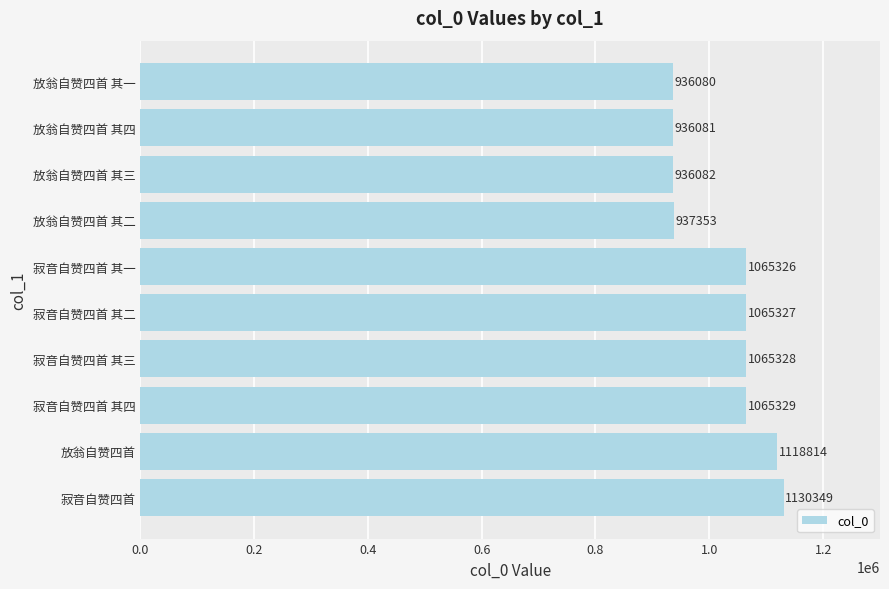

How many data points are less than 1065327?

5